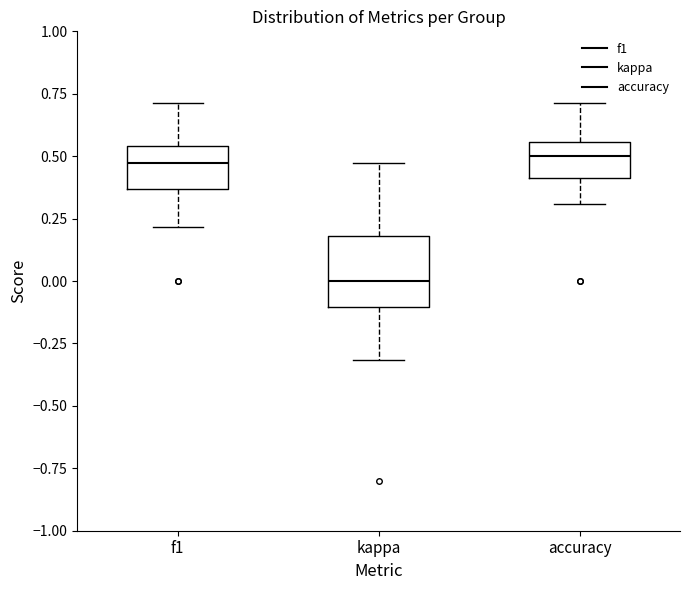

Where is the upper edge of the box for accuracy on the y-axis? The values are not printed on the chart, so give them approximately, as read against the axis.

0.55